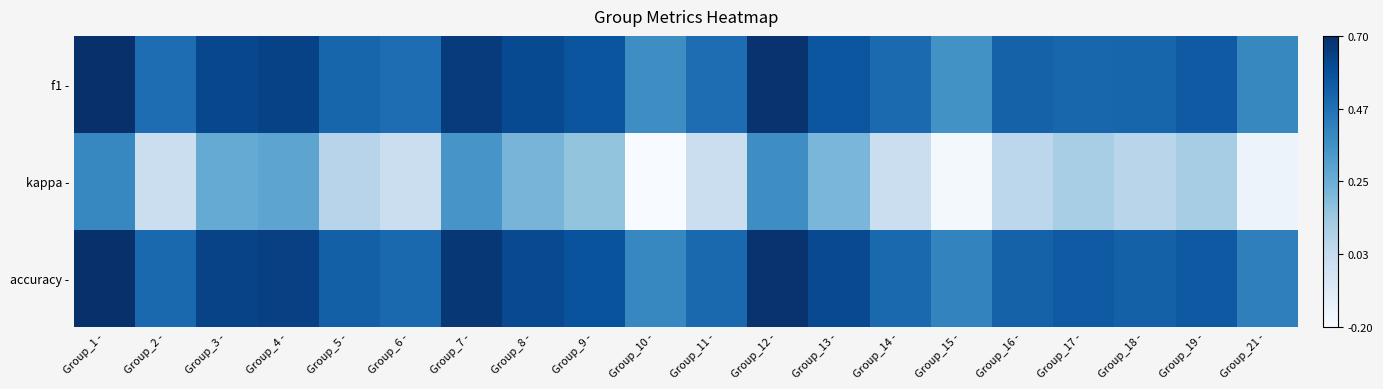

How many distinct data groups are displayed?

3